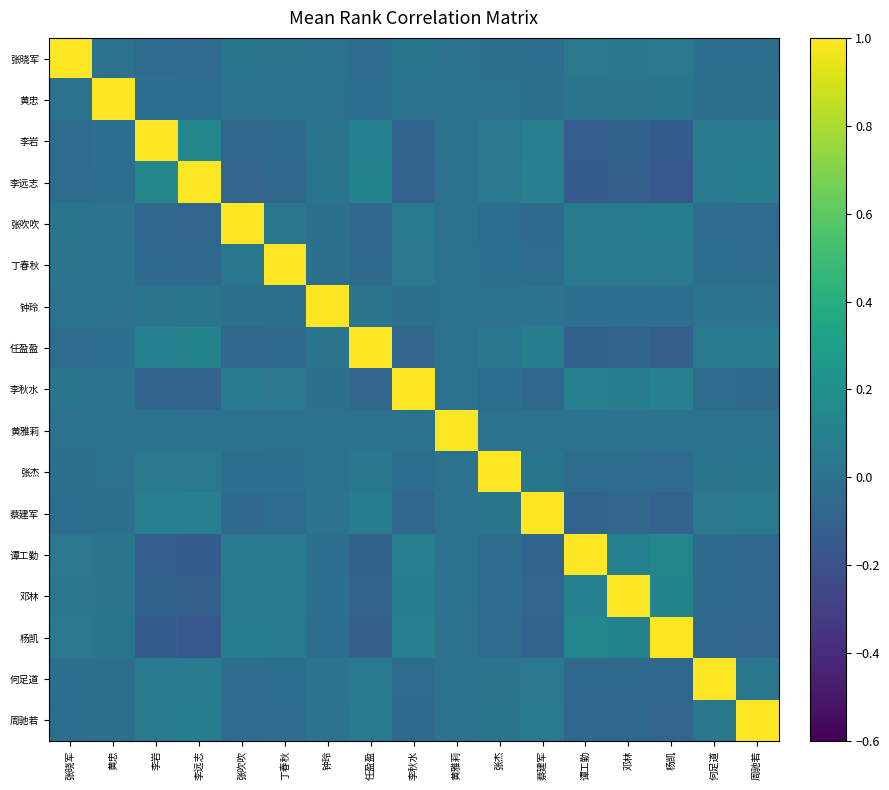

Which series has the widest spread of values?

李远志